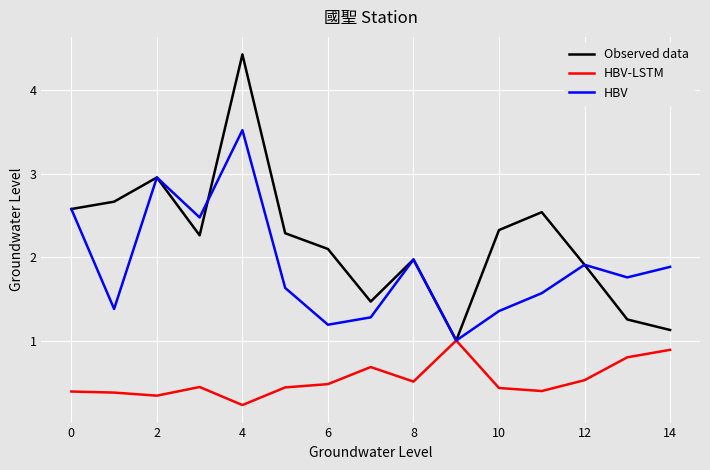

Rank the series by their average value, from lowest to highest.

HBV-LSTM, HBV, Observed data